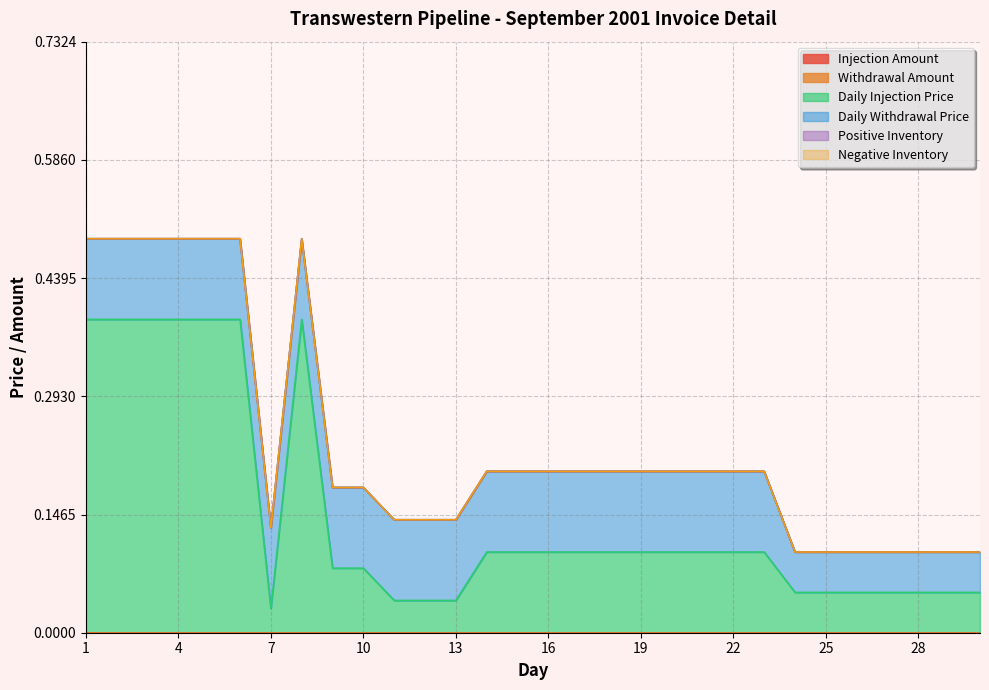

Reading right to left, what are all the values shown in this chart?

Injection Amount: 0.0	0.0	0.0	0.0	0.0	0.0	0.0	0.0	0.0	0.0	0.0	0.0	0.0	0.0	0.0	0.0	0.0	0.0	0.0	0.0	0.0	0.0	0.0	0.0	0.0	0.0	0.0	0.0	0.0	0.0
Withdrawal Amount: 0.0	0.0	0.0	0.0	0.0	0.0	0.0	0.0	0.0	0.0	0.0	0.0	0.0	0.0	0.0	0.0	0.0	0.0	0.0	0.0	0.0	0.0	0.0	0.0	0.0	0.0	0.0	0.0	0.0	0.0
Daily Injection Price: 0.1	0.1	0.1	0.1	0.1	0.1	0.1	0.1	0.1	0.1	0.1	0.1	0.1	0.1	0.1	0.1	0.1	0.0	0.0	0.0	0.1	0.1	0.4	0.0	0.4	0.4	0.4	0.4	0.4	0.4
Daily Withdrawal Price: 0.1	0.1	0.1	0.1	0.1	0.1	0.1	0.1	0.1	0.1	0.1	0.1	0.1	0.1	0.1	0.1	0.1	0.1	0.1	0.1	0.1	0.1	0.1	0.1	0.1	0.1	0.1	0.1	0.1	0.1
Positive Inventory: 0.0	0.0	0.0	0.0	0.0	0.0	0.0	0.0	0.0	0.0	0.0	0.0	0.0	0.0	0.0	0.0	0.0	0.0	0.0	0.0	0.0	0.0	0.0	0.0	0.0	0.0	0.0	0.0	0.0	0.0
Negative Inventory: 0.0	0.0	0.0	0.0	0.0	0.0	0.0	0.0	0.0	0.0	0.0	0.0	0.0	0.0	0.0	0.0	0.0	0.0	0.0	0.0	0.0	0.0	0.0	0.0	0.0	0.0	0.0	0.0	0.0	0.0